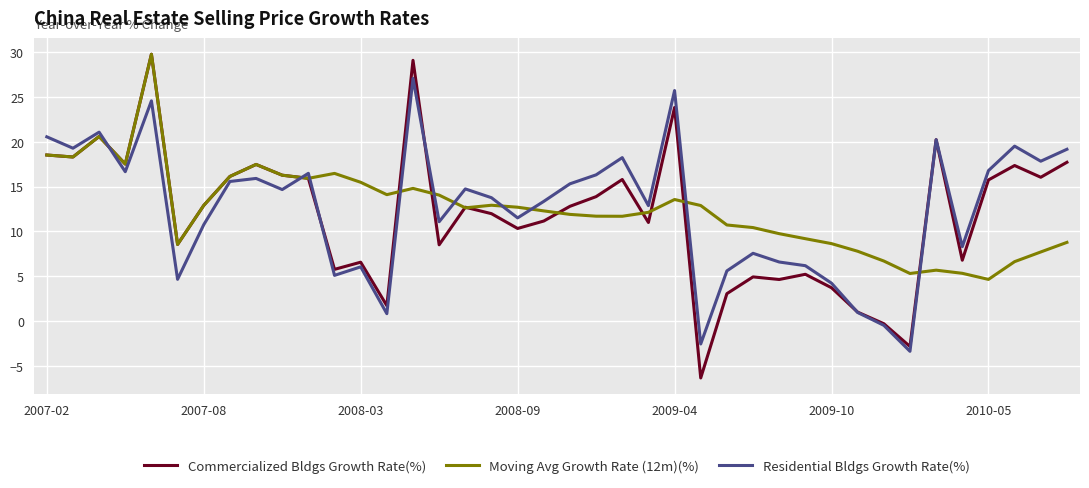

What is the lowest value of the Residential Bldgs Growth Rate(%) series?

-3.4